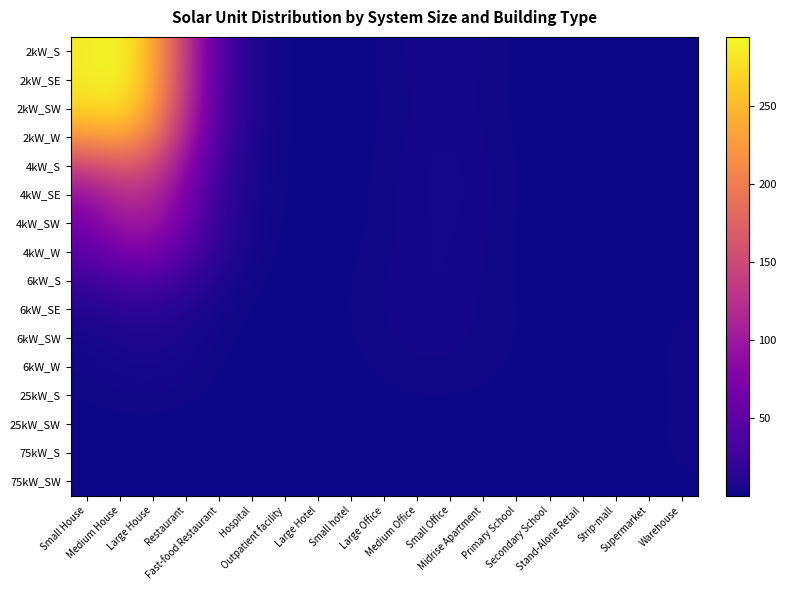

Rank the series by their maximum value, from lowest to highest.

75kW_SW, 75kW_S, 25kW_SW, 25kW_S, 6kW_W, 6kW_SW, 6kW_SE, 6kW_S, 4kW_W, 4kW_SW, 4kW_SE, 4kW_S, 2kW_W, 2kW_SW, 2kW_SE, 2kW_S